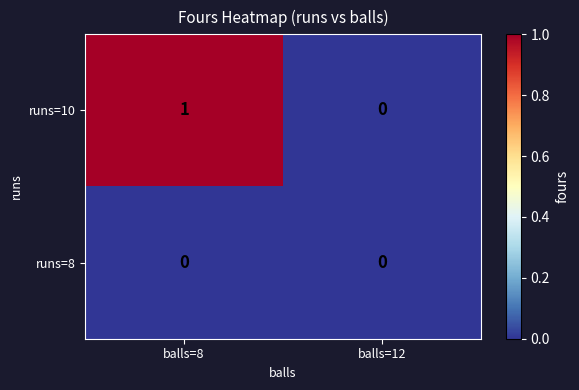

Reading left to right, transcribe all the data shown in this chart.

runs=10: balls=8=1	balls=12=0
runs=8: balls=8=0	balls=12=0